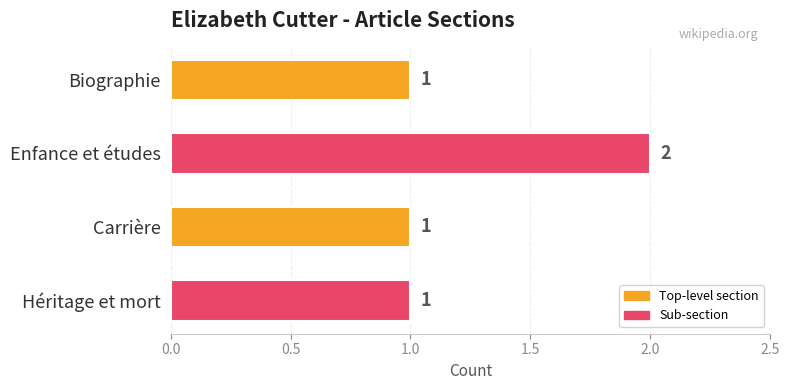

Reading top to bottom, transcribe all the data shown in this chart.

1	2	1	1